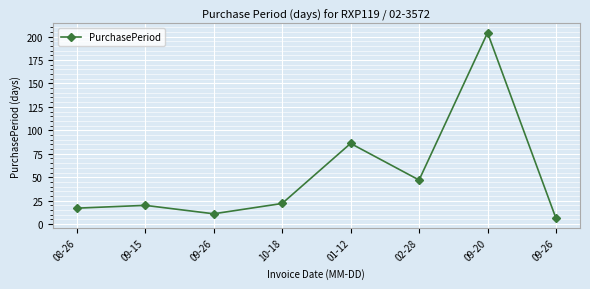

The chart shows a value of 204 at 09-20. True or false?

True